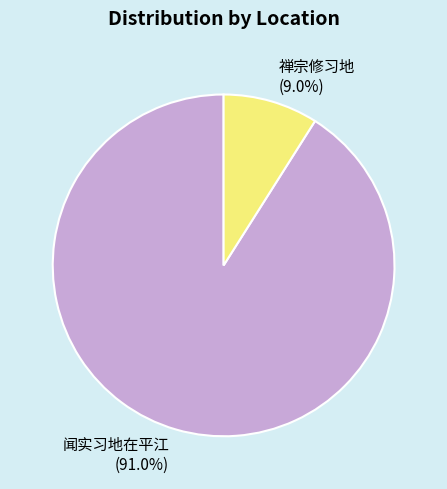

To the nearest percent, what is the difference between the 禅宗修习地 and 闻实习地在平江 slice percentages?

82%